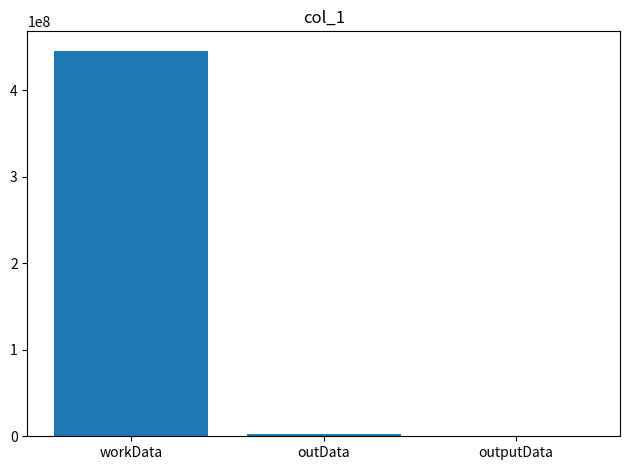

The chart shows a value of 445592408 at workData. True or false?

True